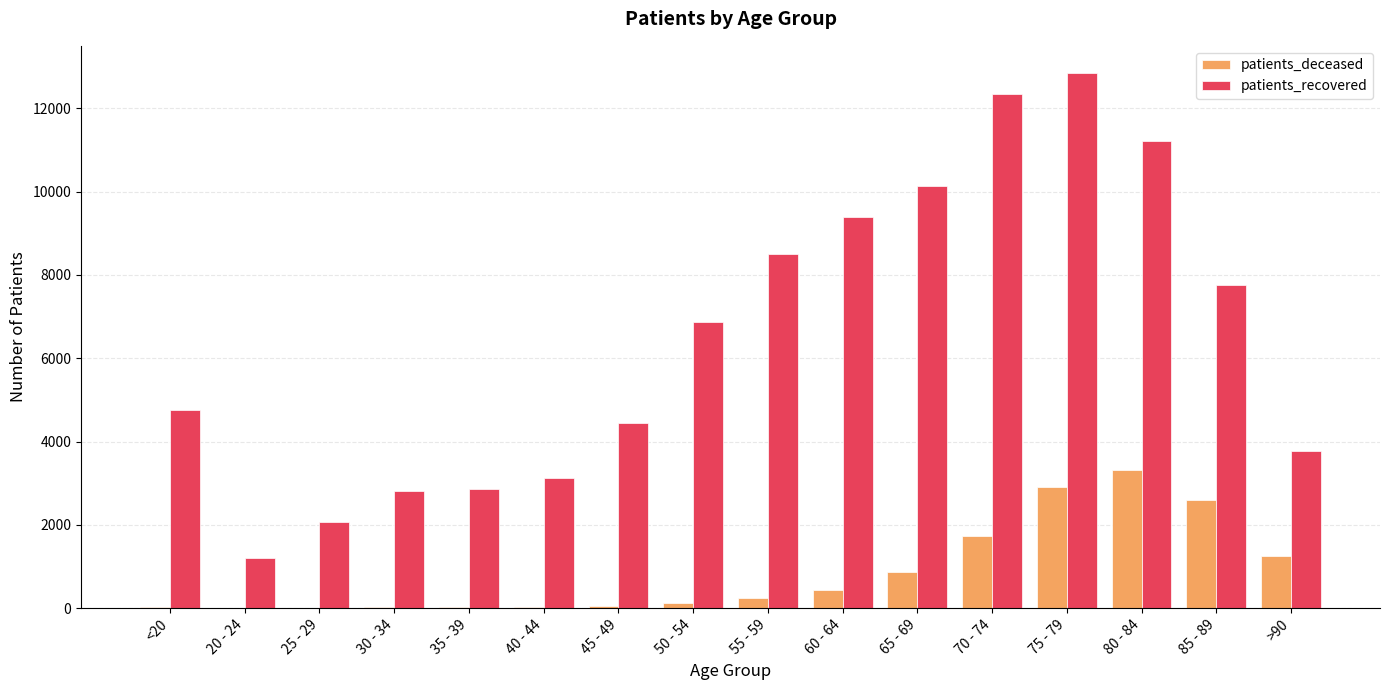

Count the number of data series in this chart.

2